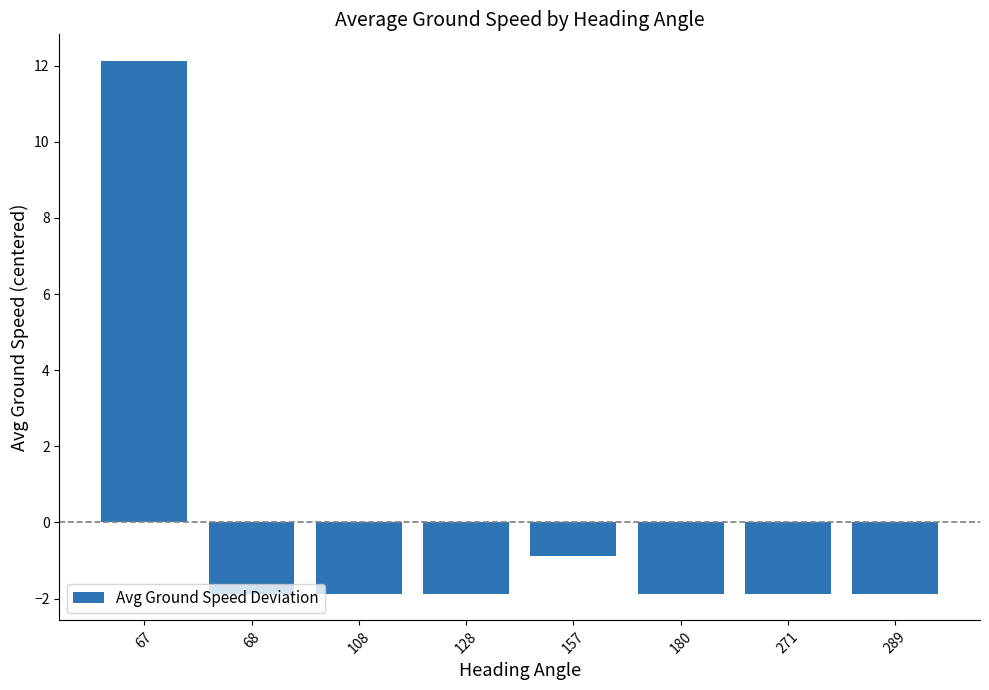

Reading left to right, what are all the values shown in this chart?

67=12.1	68=-1.9	108=-1.9	128=-1.9	157=-0.9	180=-1.9	271=-1.9	289=-1.9